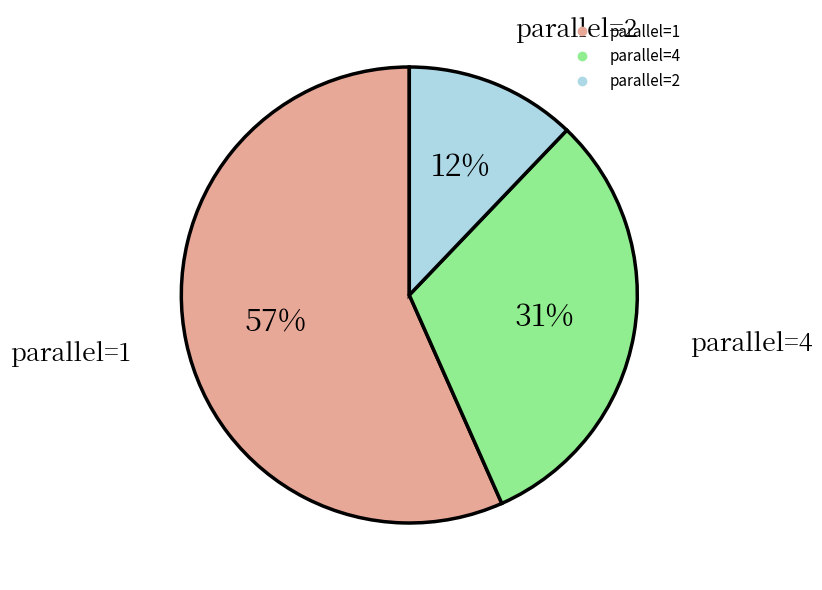

To the nearest percent, what is the difference between the largest and smallest slice percentages?

45%